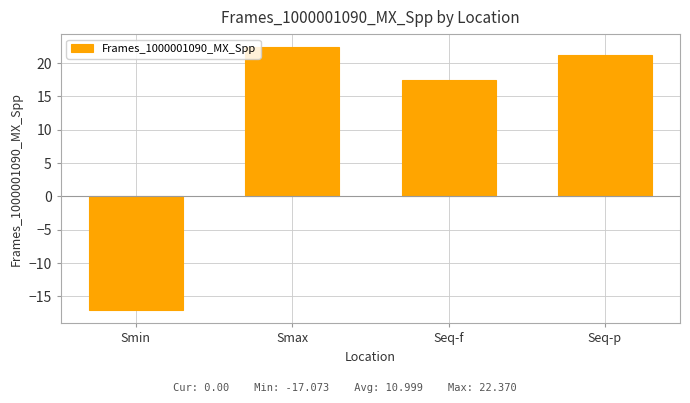

Reading left to right, list all the values displayed in this chart.

-17.1	22.4	17.4	21.3